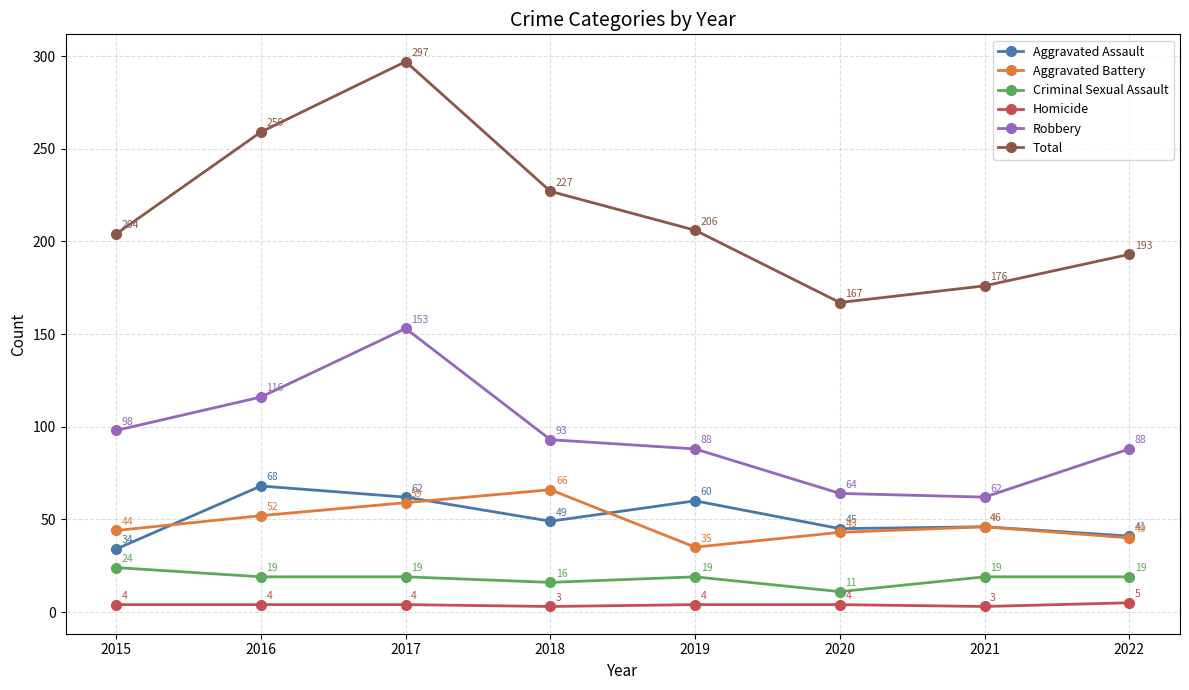

What is the difference between the maximum and minimum values in the Robbery series?

91